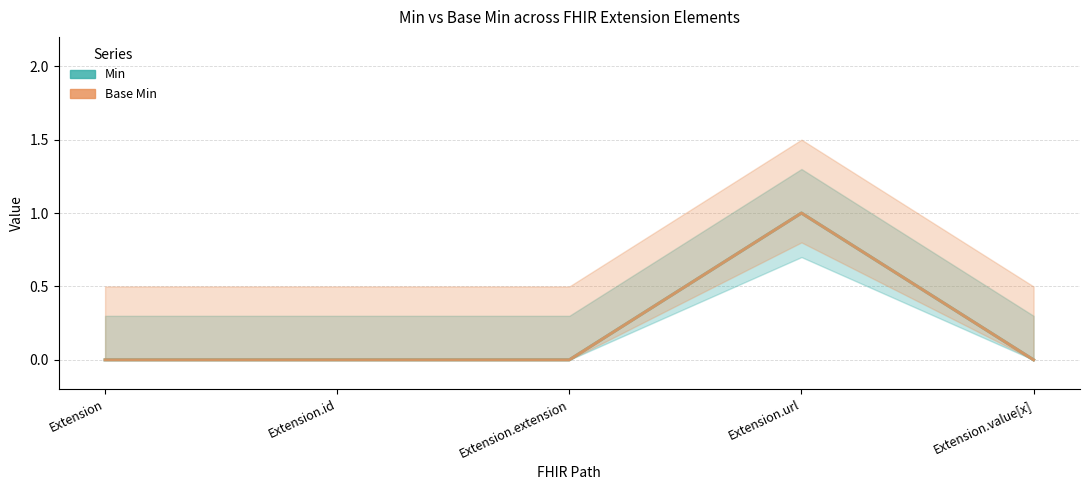

True or false: Base Min has a value of 2 at Extension.url.

False